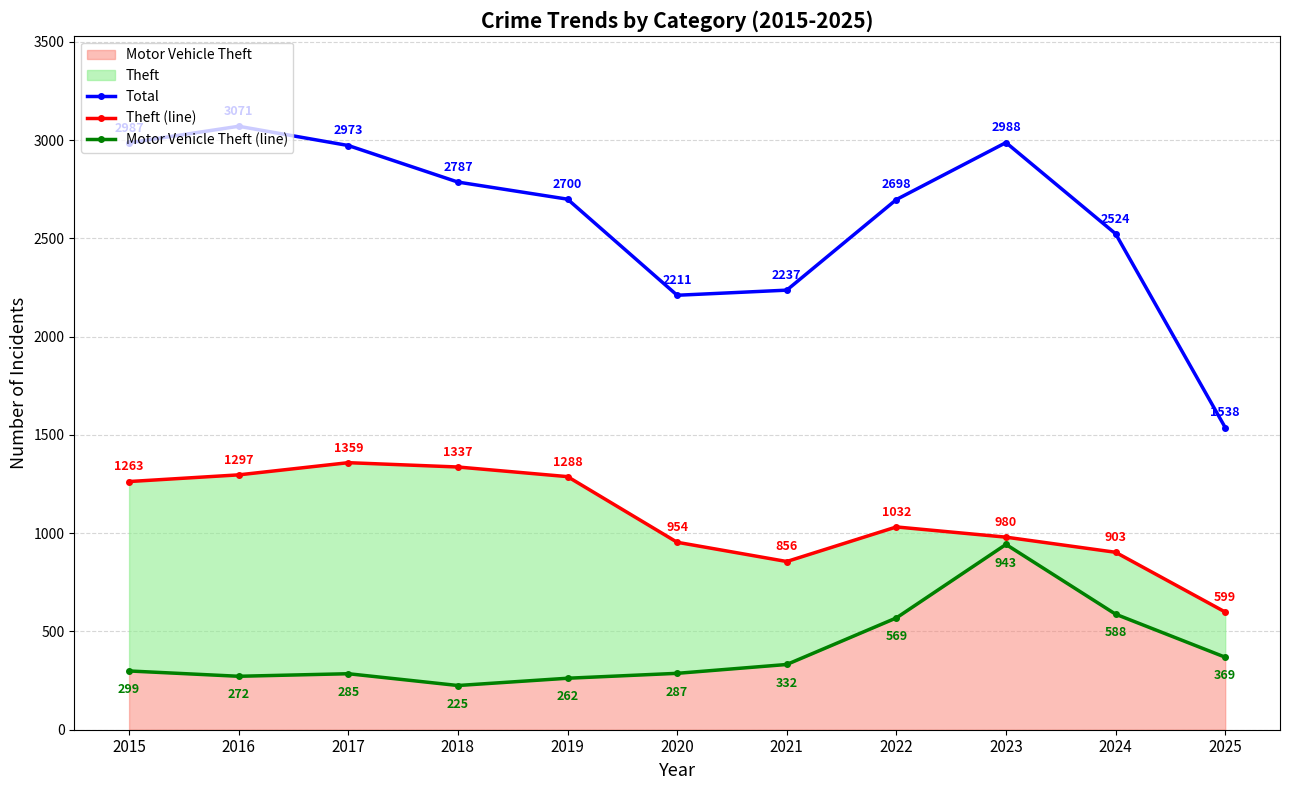

How many interior local peaks does the Motor Vehicle Theft (line) series have?

2